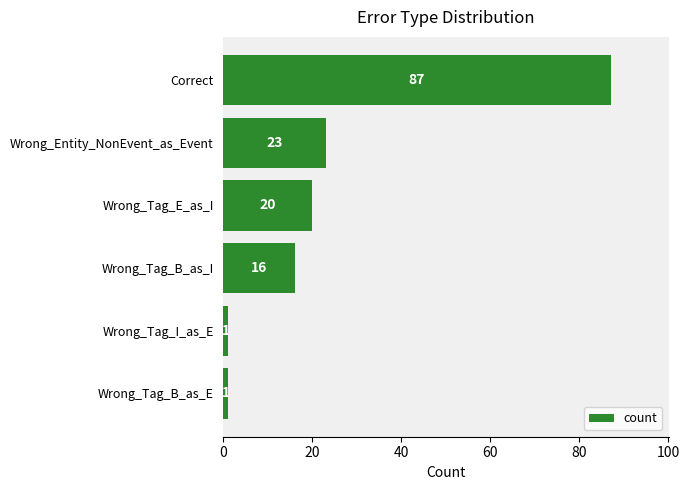

The value at Wrong_Tag_E_as_I is 30. True or false?

False